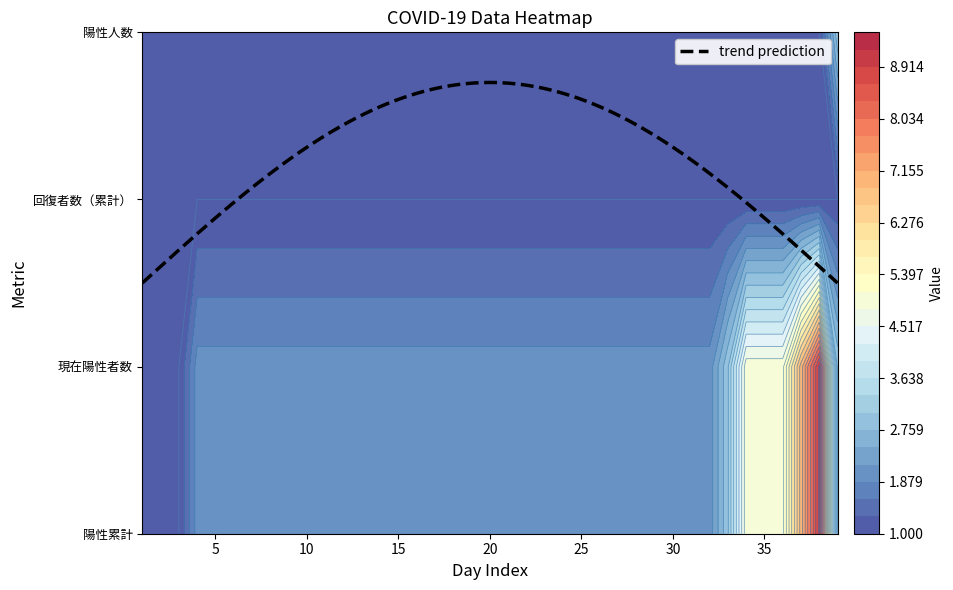

How many values in the 陽性人数 series exceed 0?

1